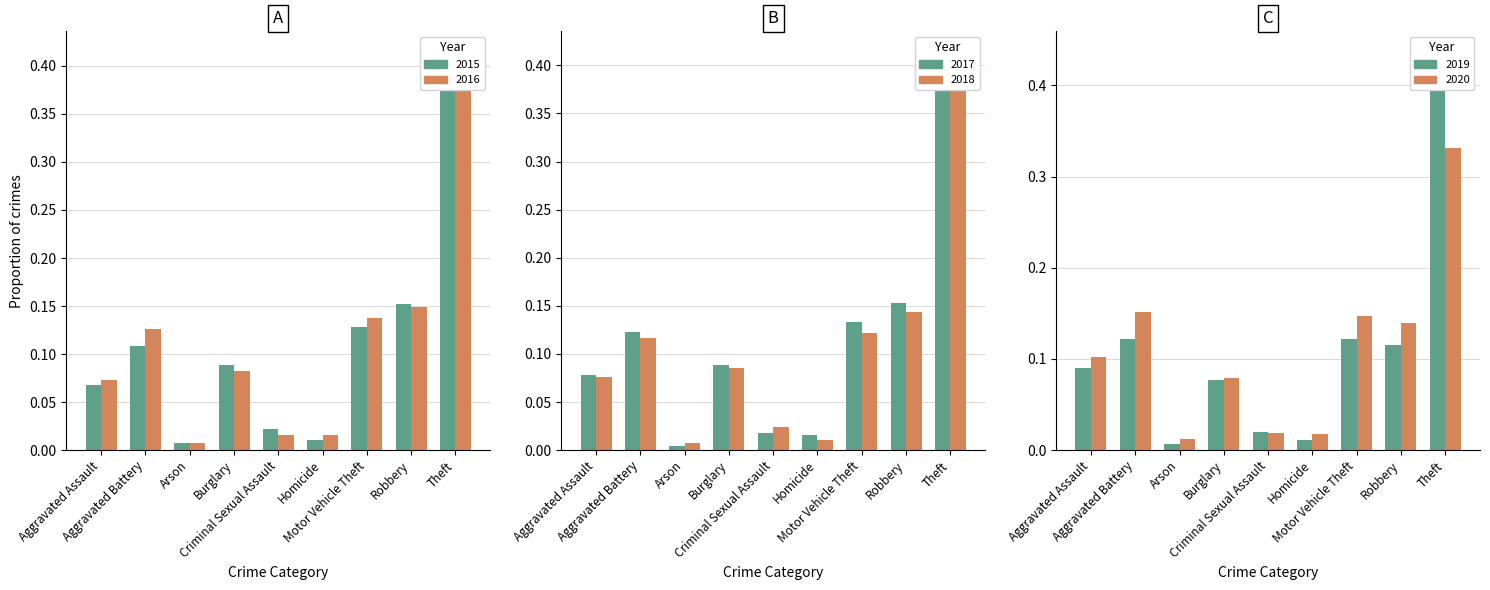

Reading left to right, what are all the values shown in this chart?

2015: Aggravated Assault=0.1	Aggravated Battery=0.1	Arson=0.0	Burglary=0.1	Criminal Sexual Assault=0.0	Homicide=0.0	Motor Vehicle Theft=0.1	Robbery=0.2	Theft=0.4
2016: Aggravated Assault=0.1	Aggravated Battery=0.1	Arson=0.0	Burglary=0.1	Criminal Sexual Assault=0.0	Homicide=0.0	Motor Vehicle Theft=0.1	Robbery=0.1	Theft=0.4
2017: Aggravated Assault=0.1	Aggravated Battery=0.1	Arson=0.0	Burglary=0.1	Criminal Sexual Assault=0.0	Homicide=0.0	Motor Vehicle Theft=0.1	Robbery=0.2	Theft=0.4
2018: Aggravated Assault=0.1	Aggravated Battery=0.1	Arson=0.0	Burglary=0.1	Criminal Sexual Assault=0.0	Homicide=0.0	Motor Vehicle Theft=0.1	Robbery=0.1	Theft=0.4
2019: Aggravated Assault=0.1	Aggravated Battery=0.1	Arson=0.0	Burglary=0.1	Criminal Sexual Assault=0.0	Homicide=0.0	Motor Vehicle Theft=0.1	Robbery=0.1	Theft=0.4
2020: Aggravated Assault=0.1	Aggravated Battery=0.2	Arson=0.0	Burglary=0.1	Criminal Sexual Assault=0.0	Homicide=0.0	Motor Vehicle Theft=0.1	Robbery=0.1	Theft=0.3